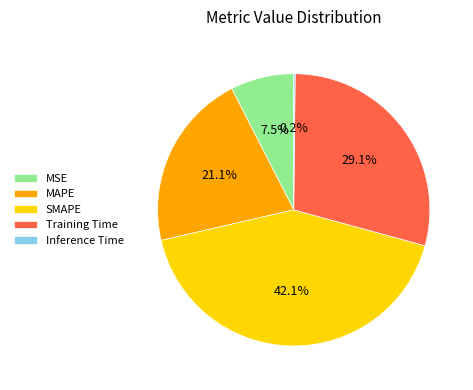

How much of the chart is everything except MSE?

92.5%